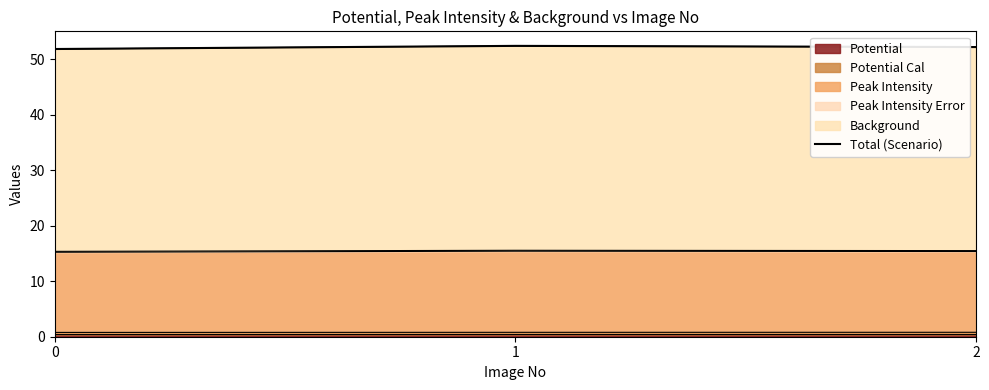

Which has a higher value, 2 or 1?

1